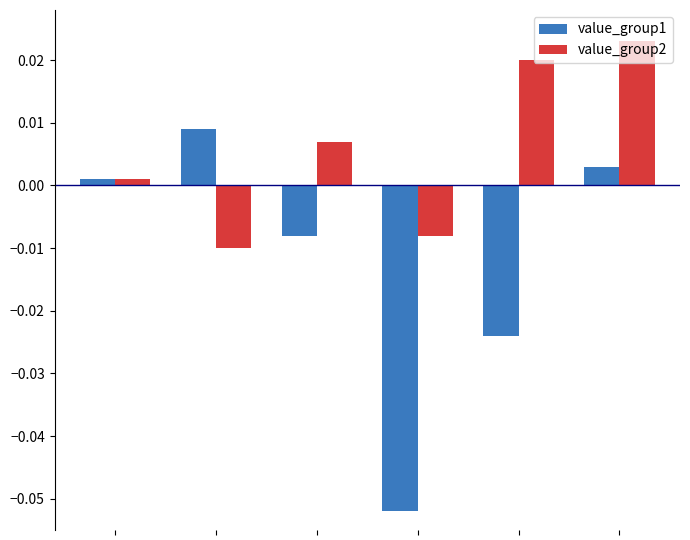

List the series in order of their peak value, highest first.

value_group2, value_group1